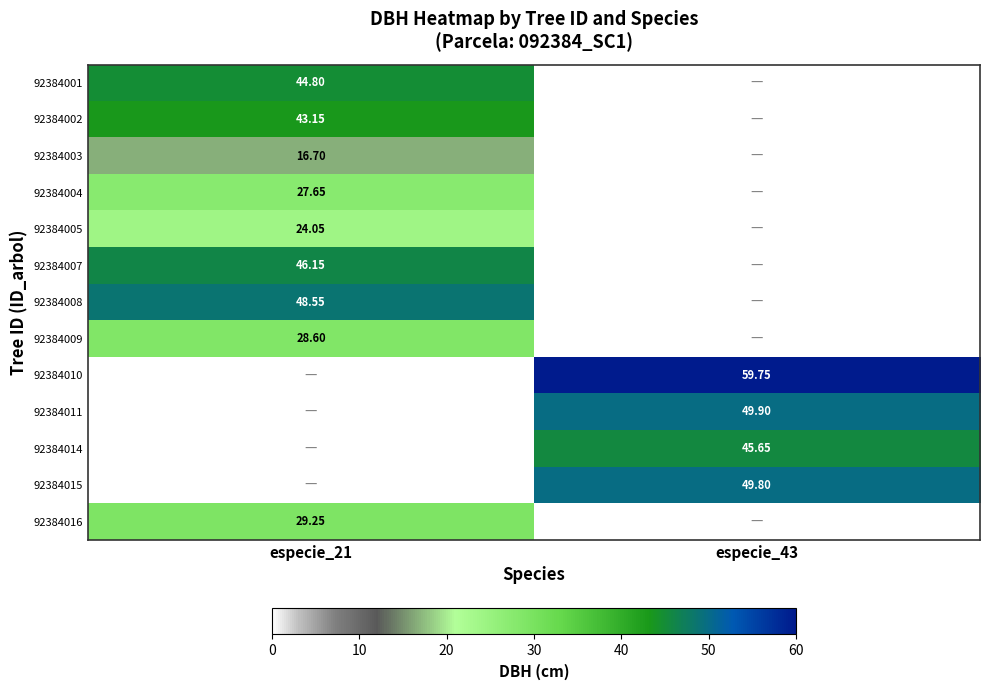

Is the value of 92384004 at especie_21 greater than the value of 92384003 at especie_21?

Yes